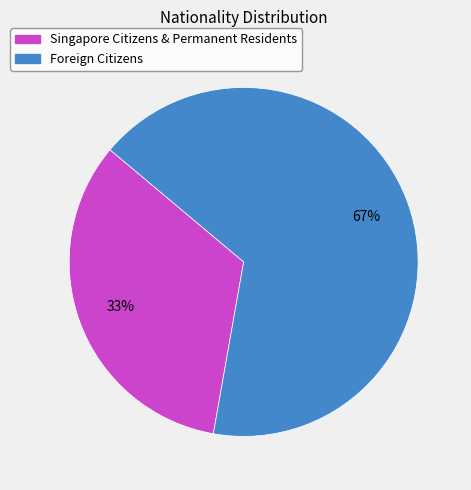

Does Singapore Citizens & Permanent Residents represent more than half of the total?

No